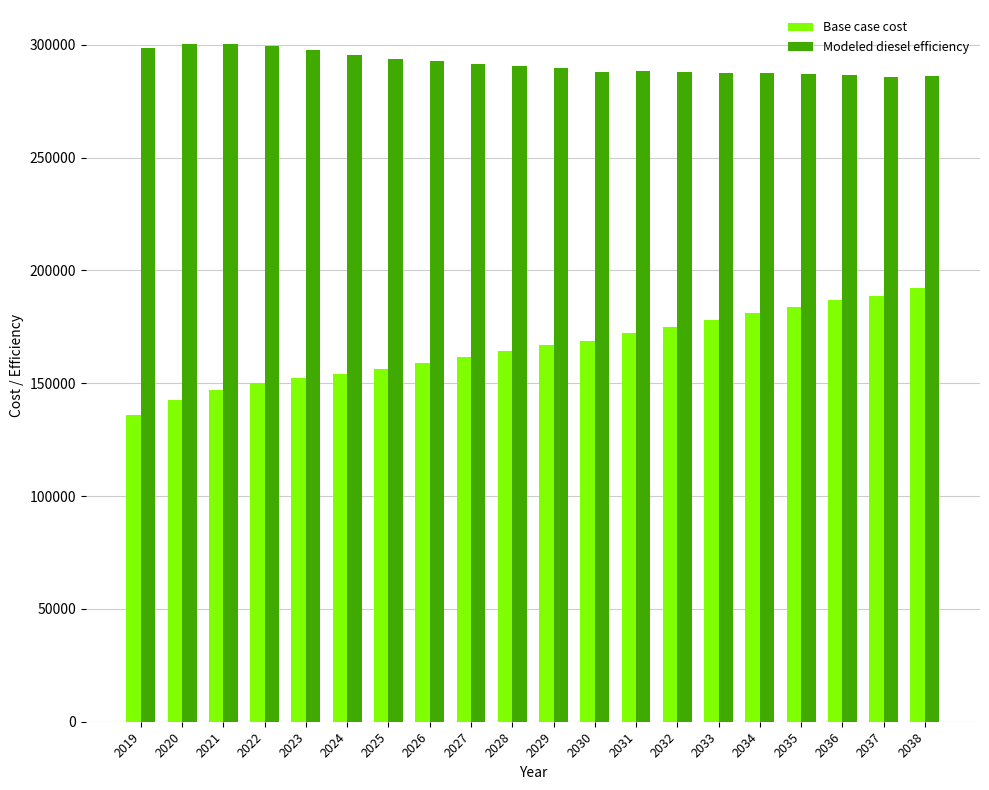

The Base case cost series shows 231000.4 at 2024. True or false?

False